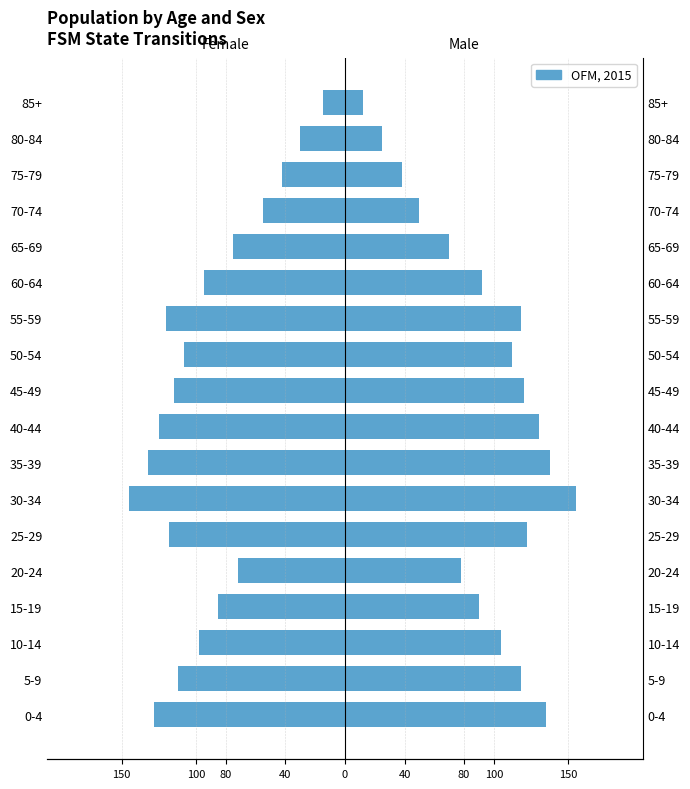

What is the minimum value for Female?

-145